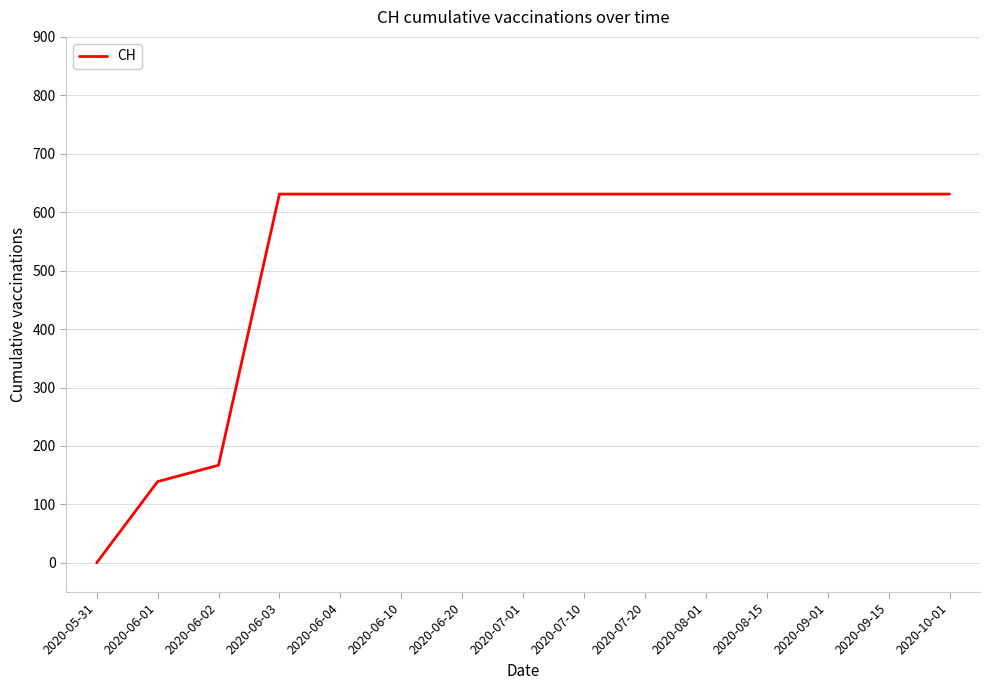

The value at 2020-09-01 is 631. True or false?

True